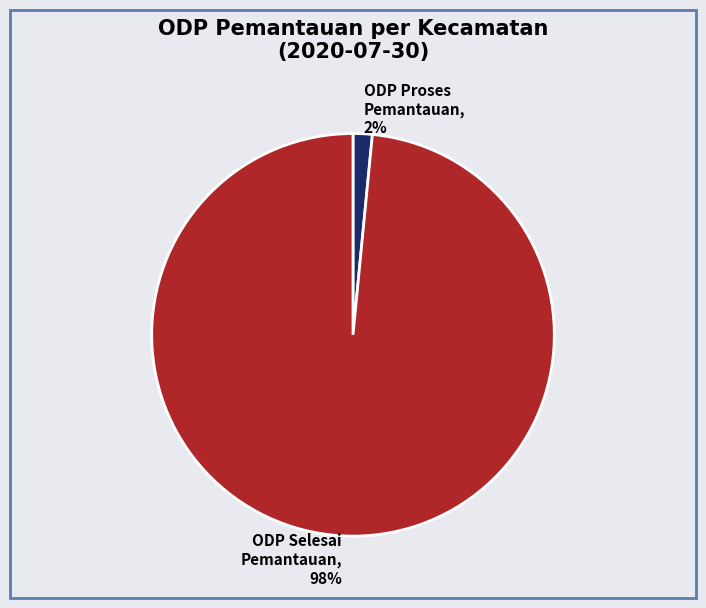

The ODP Selesai Pemantauan slice represents 98% of the pie. True or false?

True